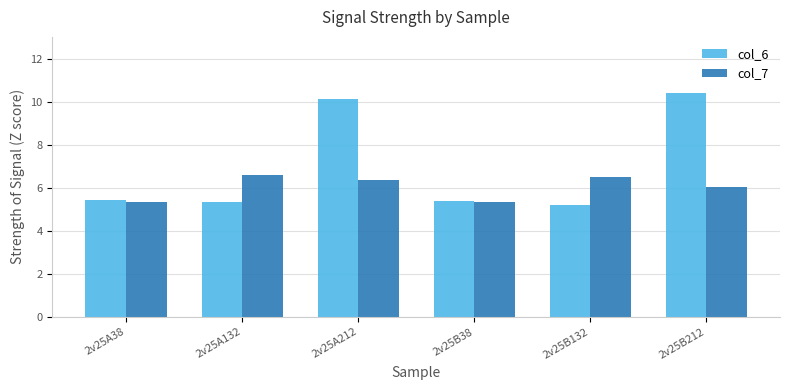

Rank the series by their average value, from highest to lowest.

col_6, col_7